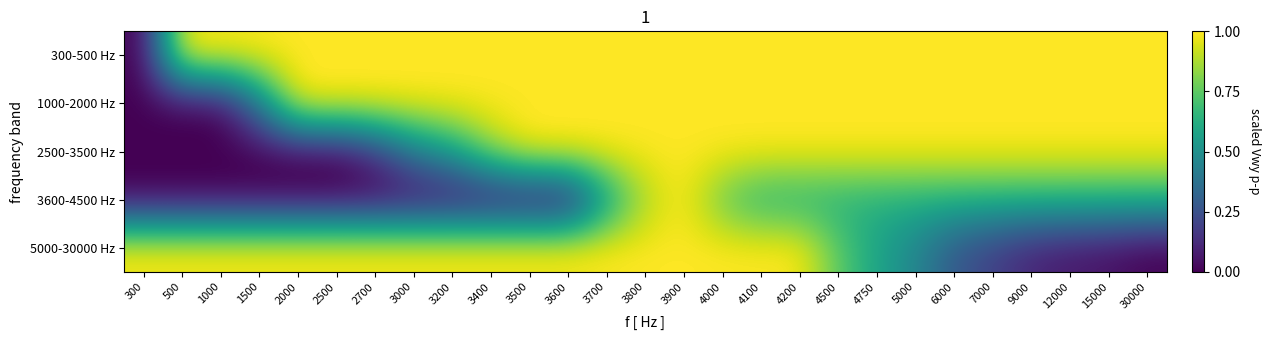

What is the spread (max minus min) of values at 4500?

0.4